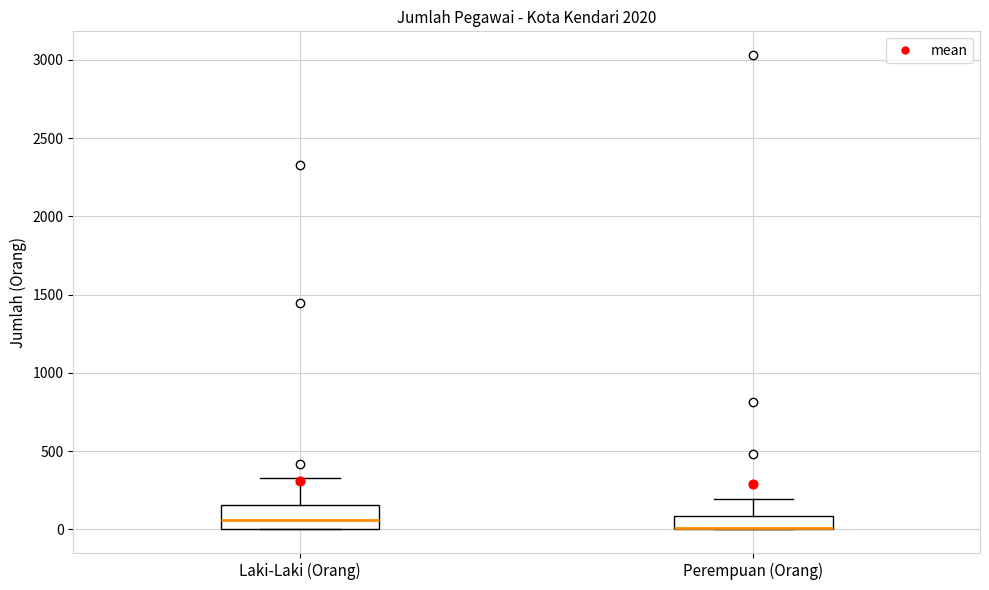

Reading left to right, read every box against the y-axis: the position of its median line, the range the box covers, and the ends of its whiskers. The values are not printed on the chart, so give them approximately, as read against the axis.

Laki-Laki (Orang): median 50, box 0 to 150, whiskers 0 to 350
Perempuan (Orang): median 0 (drawn on the box's lower edge), box 0 to 100, whiskers 0 to 200